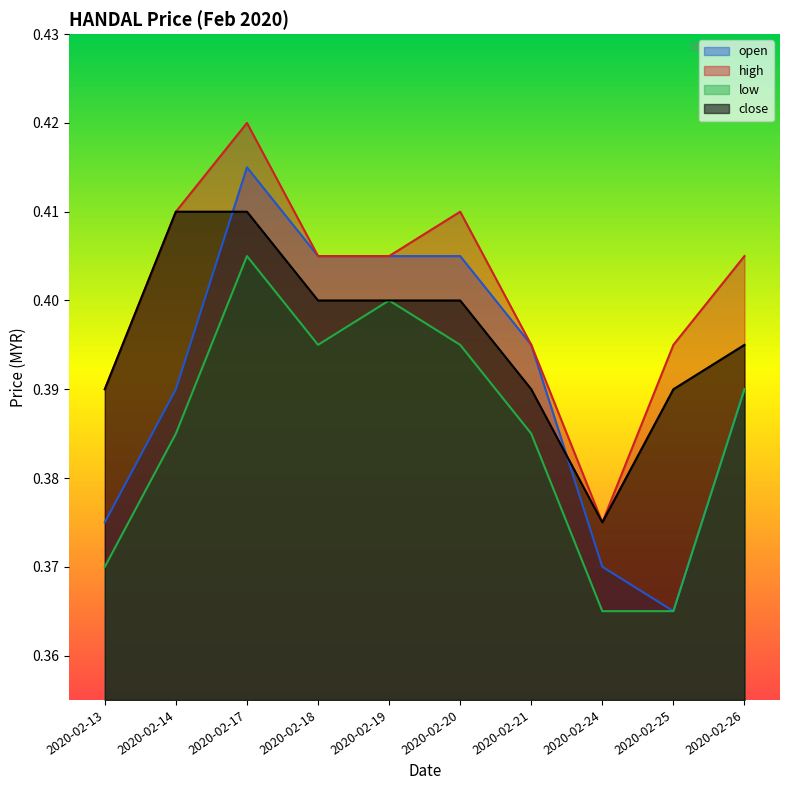

How many intersections are there between open and close?

2